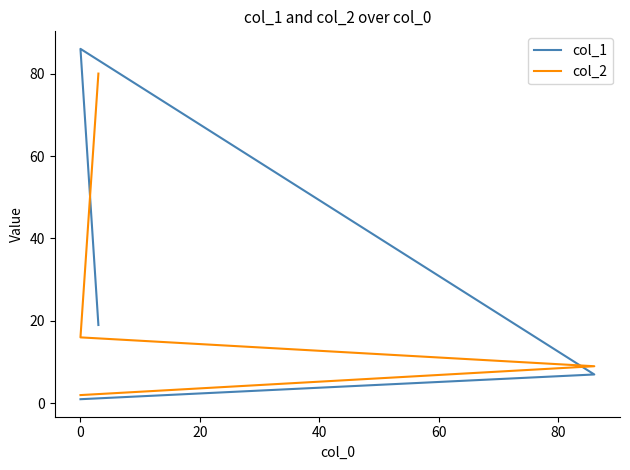

Reading left to right, transcribe all the data shown in this chart.

col_1: 1	7	86	19
col_2: 2	9	16	80